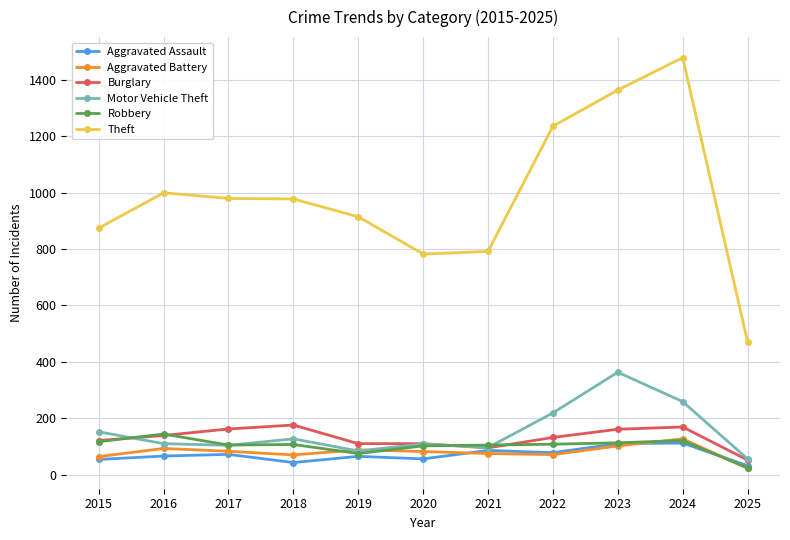

The Aggravated Assault series shows 65 at 2019. True or false?

True